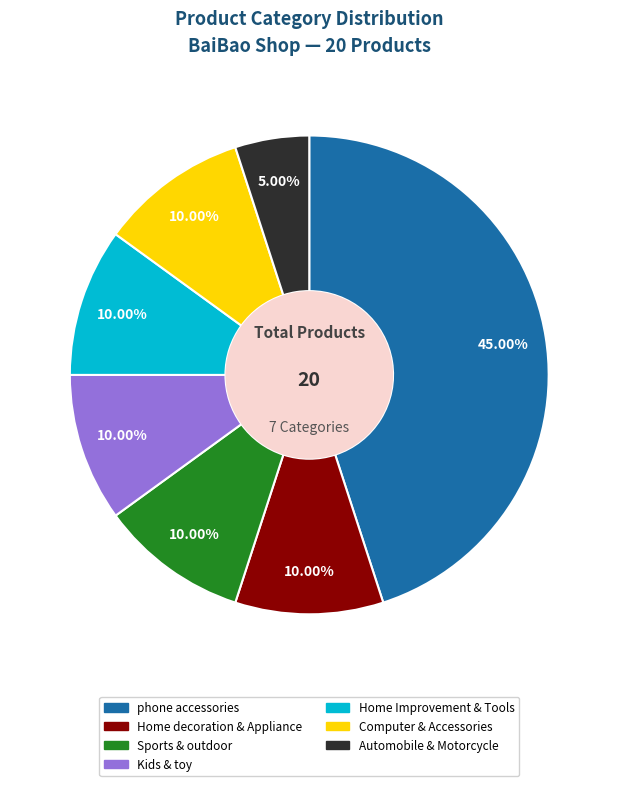

To the nearest percent, what portion does Home decoration & Appliance represent?

10%